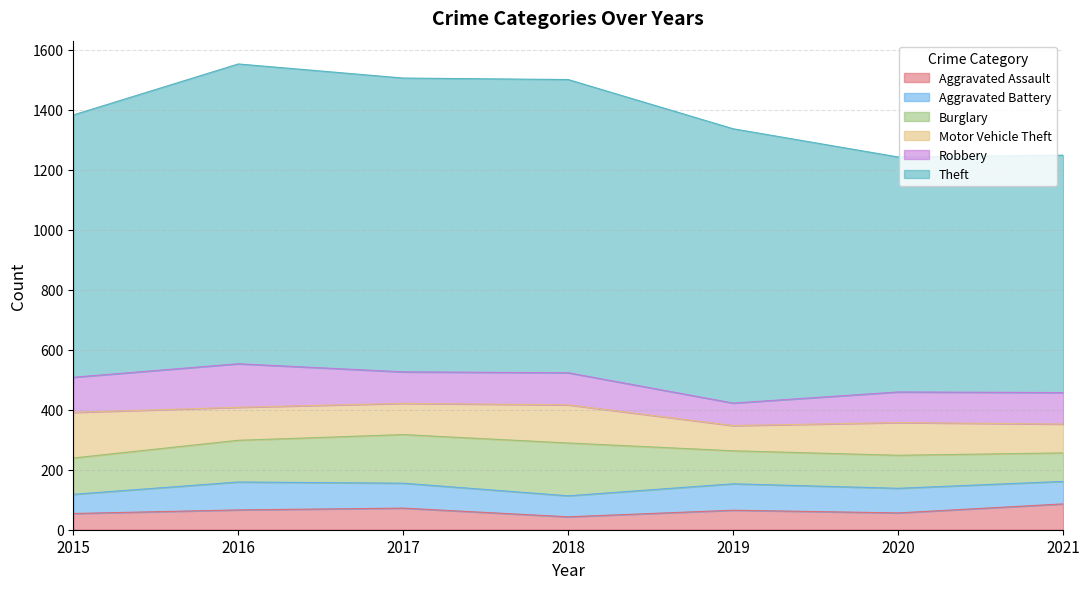

In Burglary, how many points are higher than both neighbors (excluding endpoints)?

1